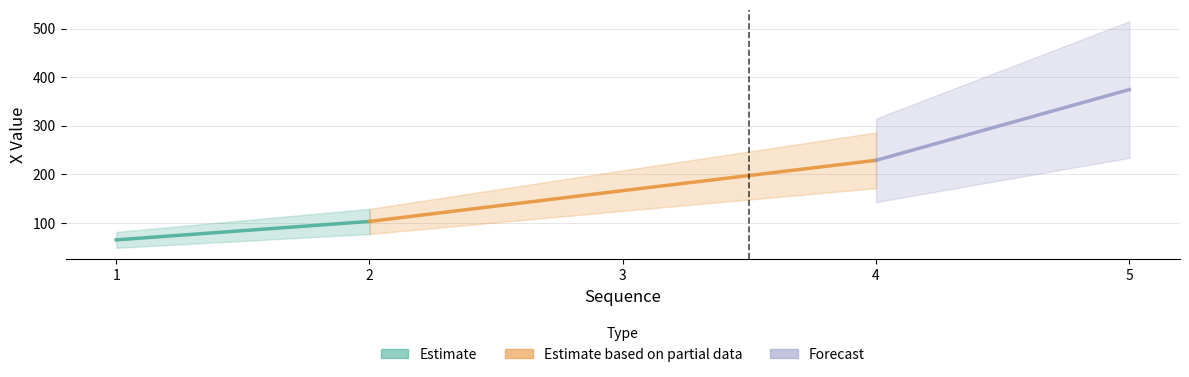

Which label corresponds to the smallest value in the chart?

1